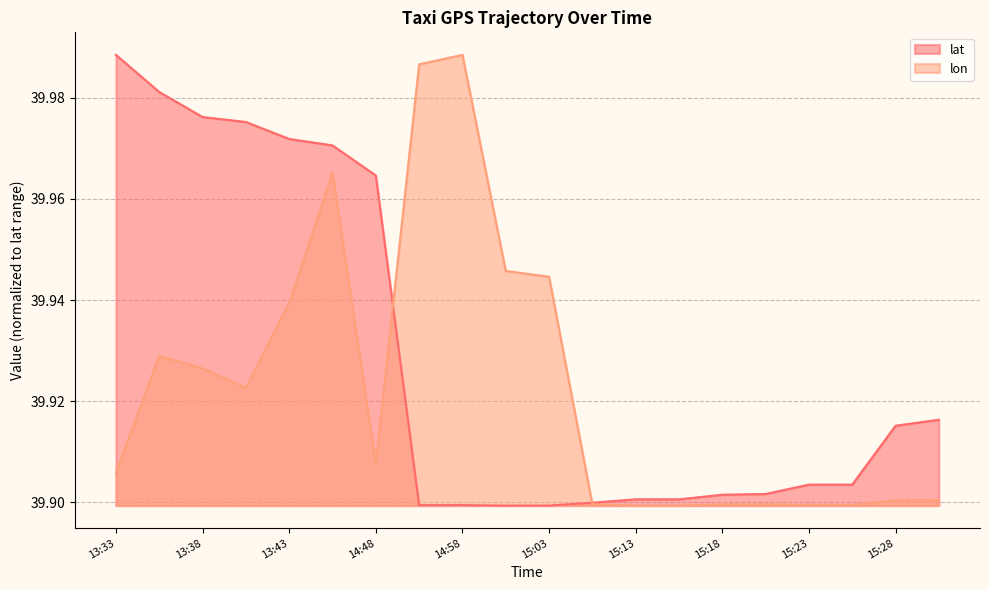

Where is the first local minimum for lon?

13:41